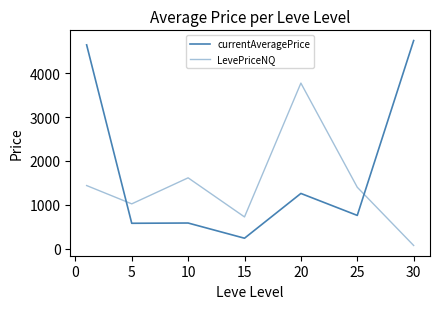

What is the difference between the maximum and minimum values in the LevePriceNQ series?

3703.1